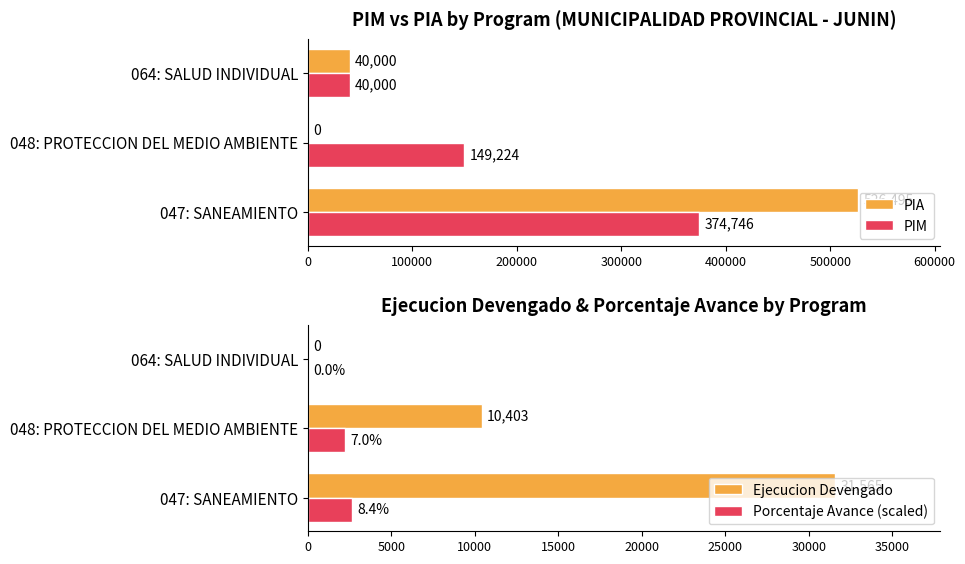

True or false: Porcentaje Avance (scaled) has a value of 2209.6 at 048: PROTECCION DEL MEDIO AMBIENTE.

True